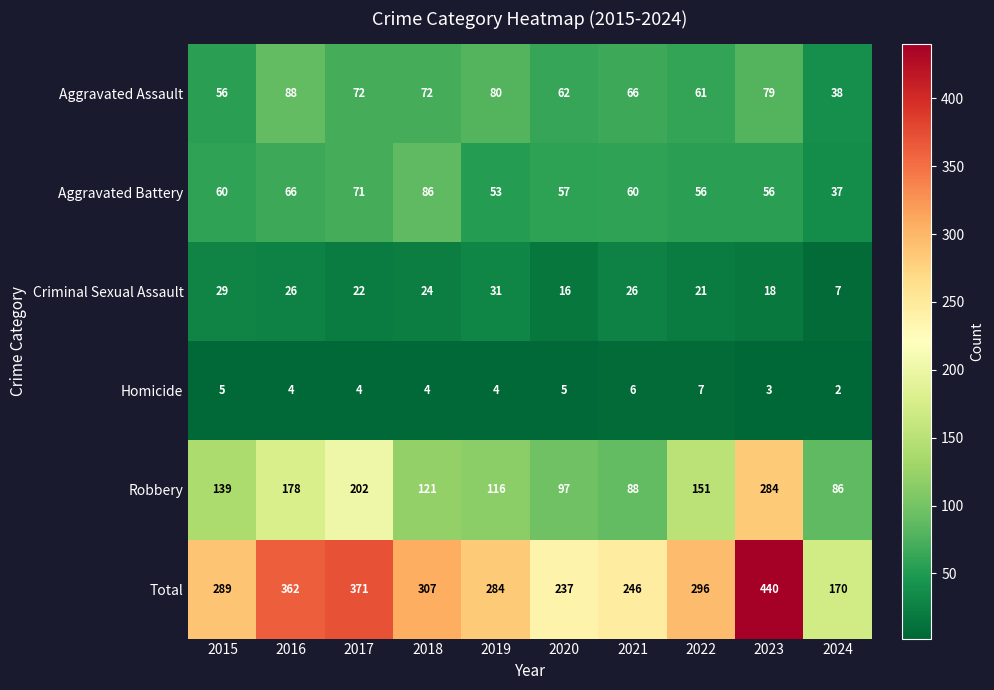

What is the difference between the second highest and second lowest values in the Aggravated Assault series?

24